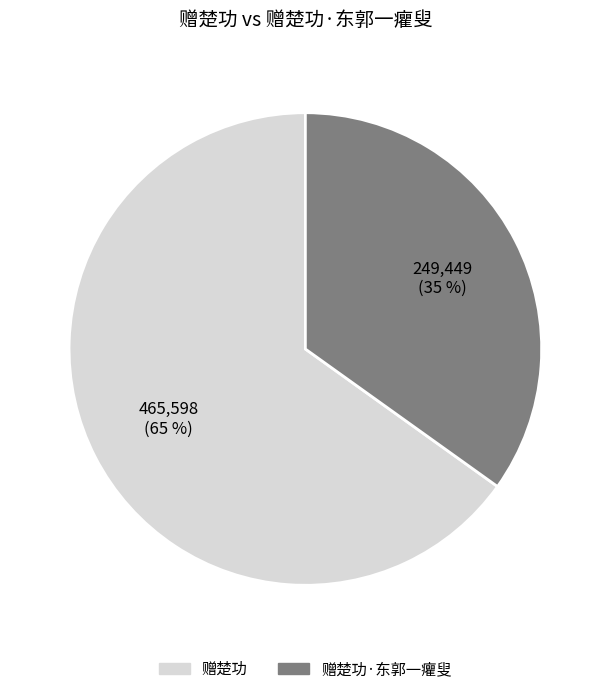

Combined, do 赠楚功 and 赠楚功·东郭一癯叟 account for over 50%?

Yes